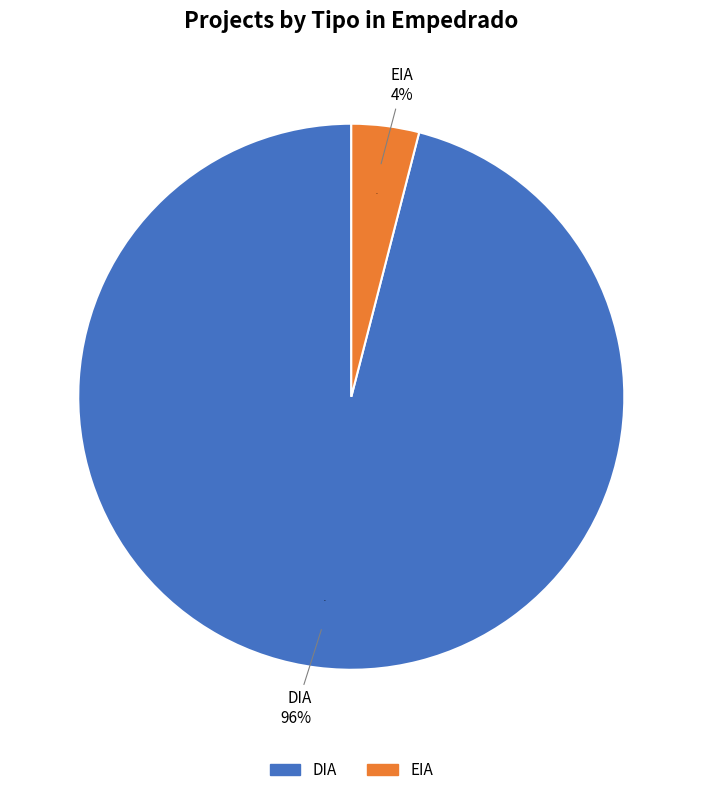

What portion of the pie excludes DIA?

4.0%